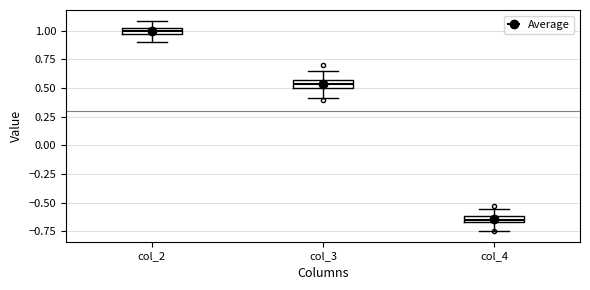

Which box has the highest median line?

col_2